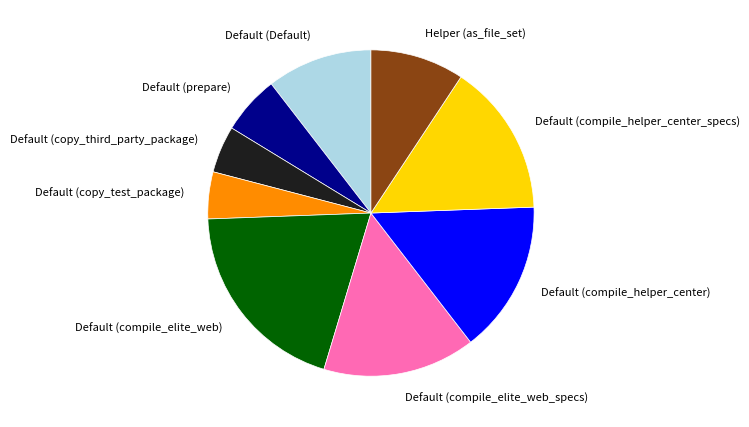

Which slice is the largest?

Default (compile_elite_web)